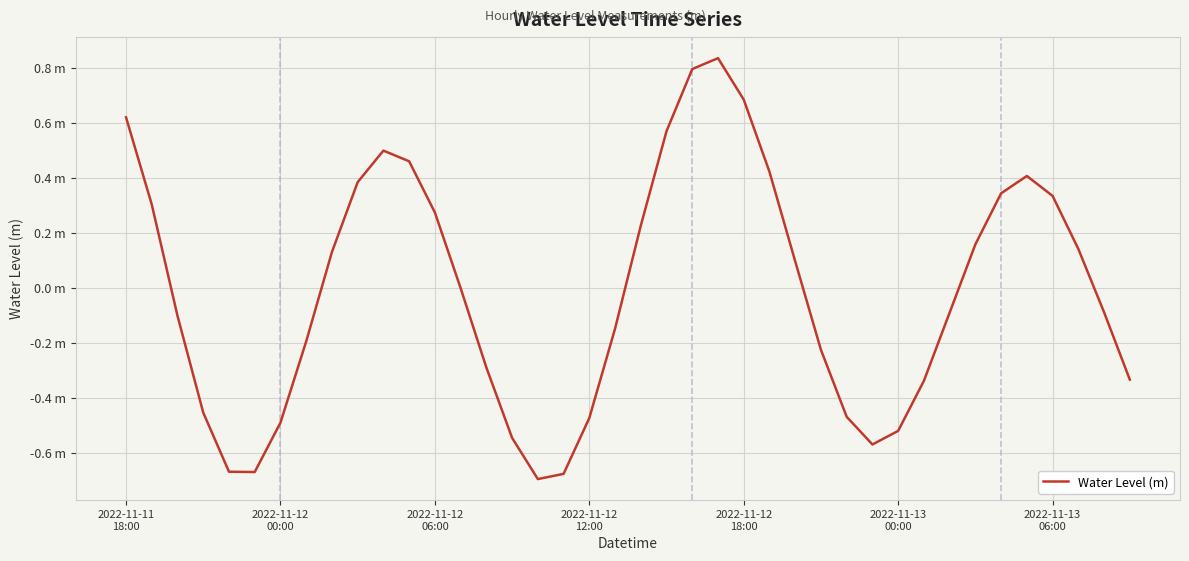

Does the chart display data point markers on the line(s)?

No